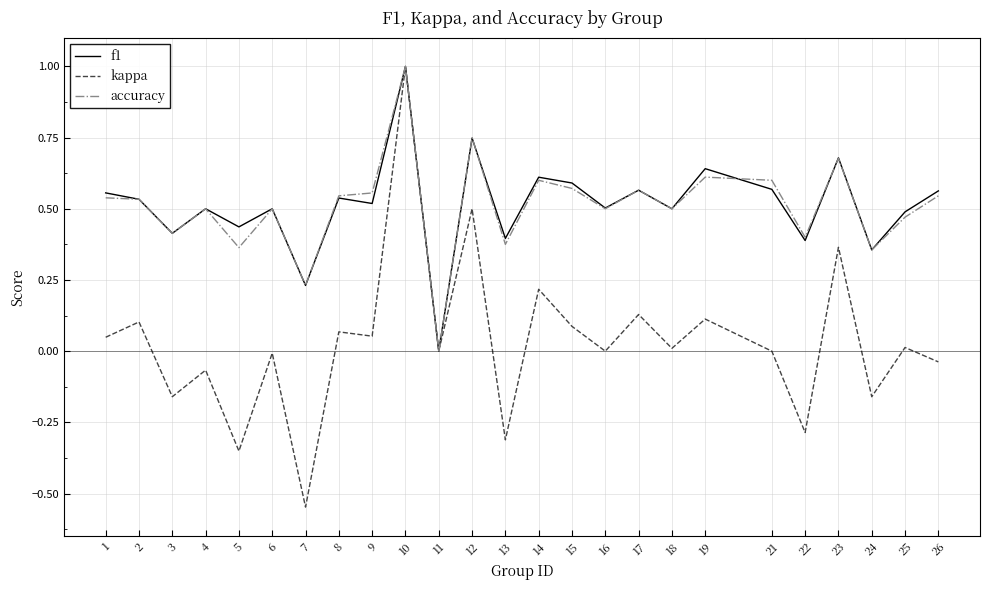

Between 12 and 17, which series saw the biggest shift?

kappa